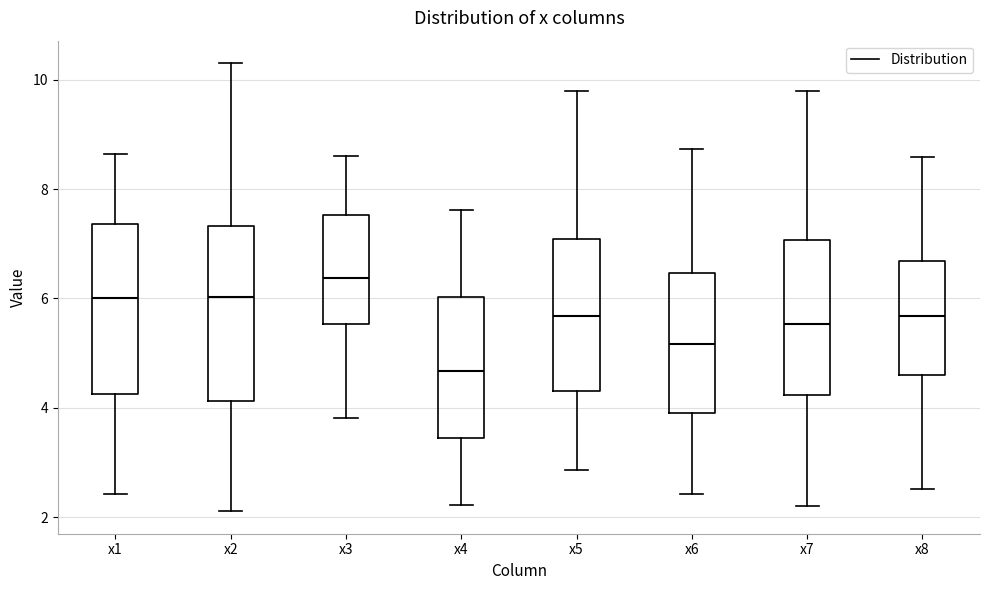

Which box has the lowest median line?

x4